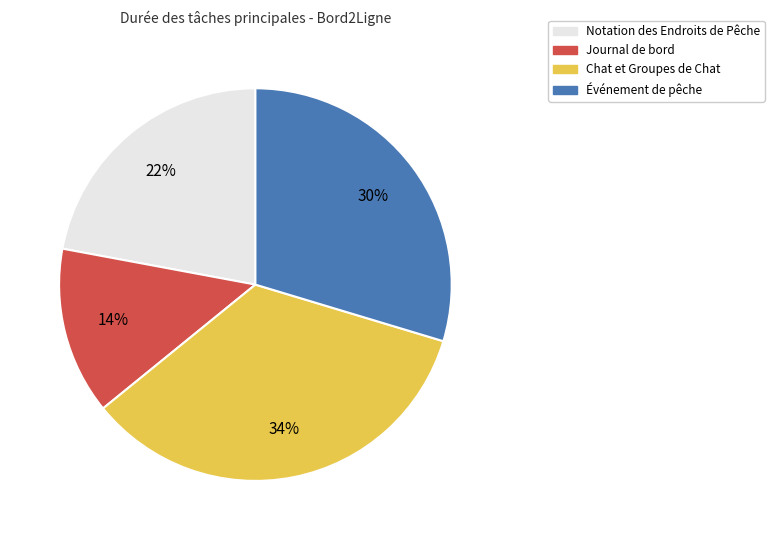

Rank the categories by value from highest to lowest.

Chat et Groupes de Chat, Événement de pêche, Notation des Endroits de Pêche, Journal de bord